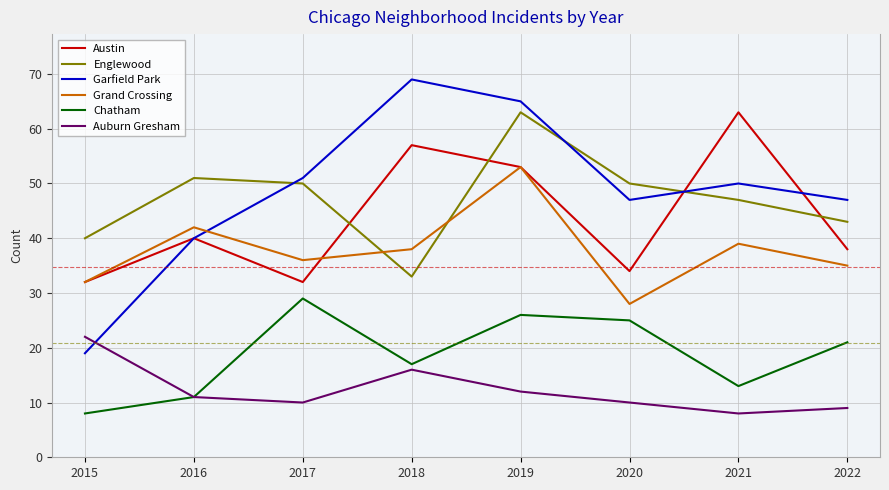

How many interior local valleys does the Chatham series have?

2